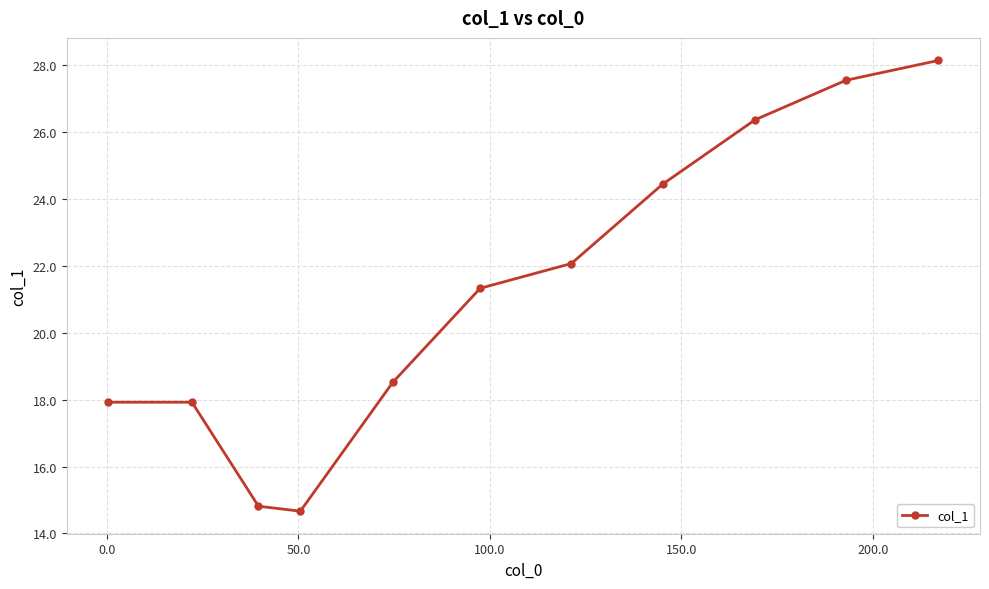

How many lines are shown in the chart?

1